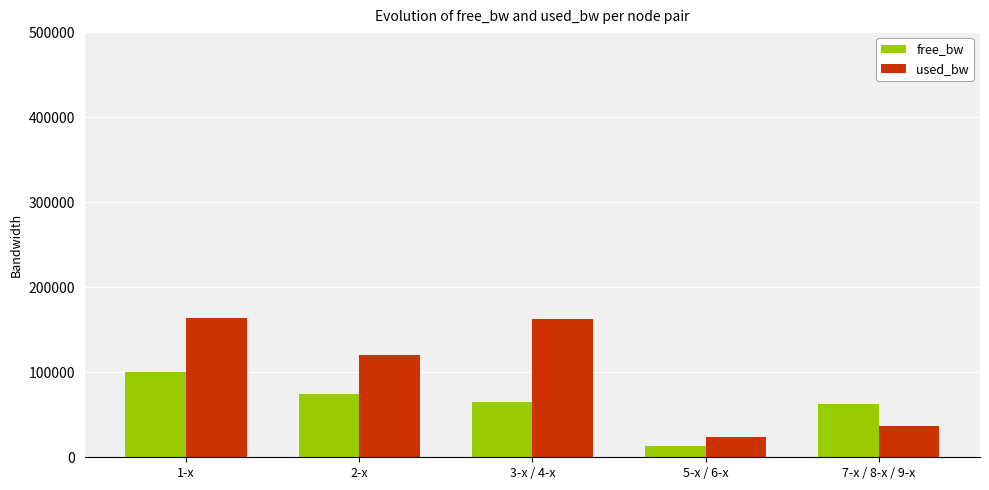

How many data points does each series have?

5